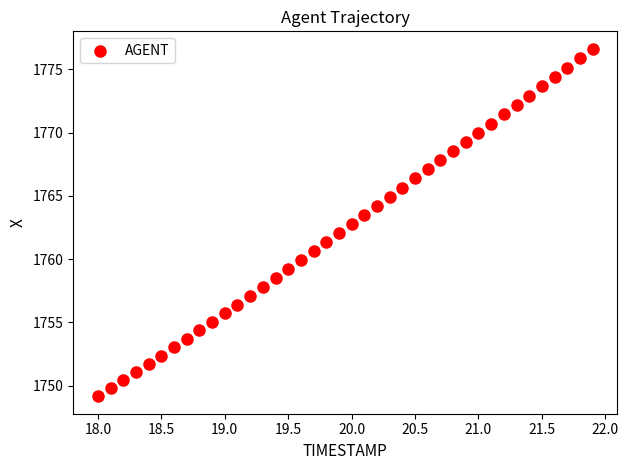

What is the range of Y values (max minus min)?

27.5